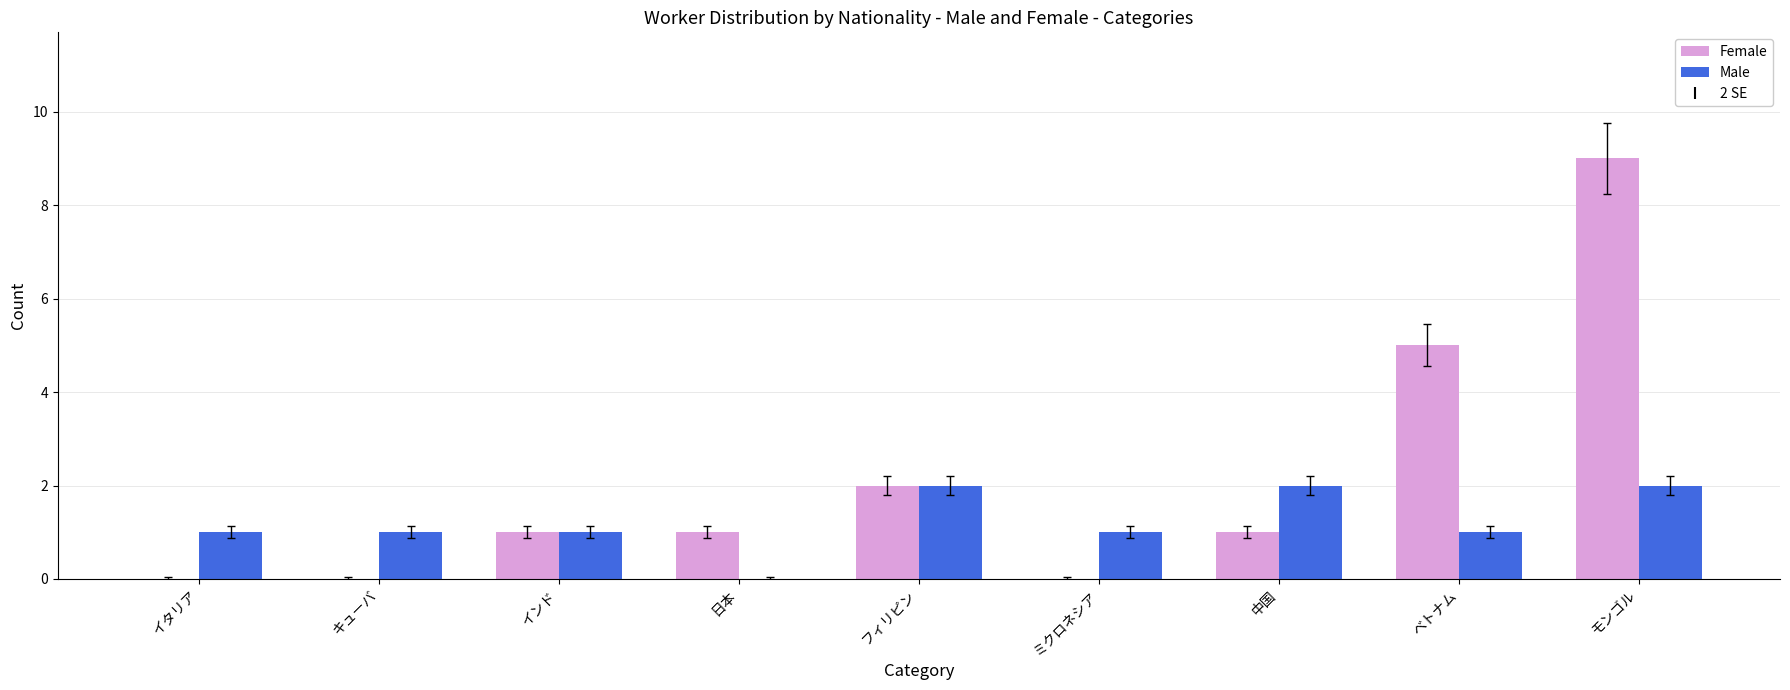

How many series are shown in this chart?

2